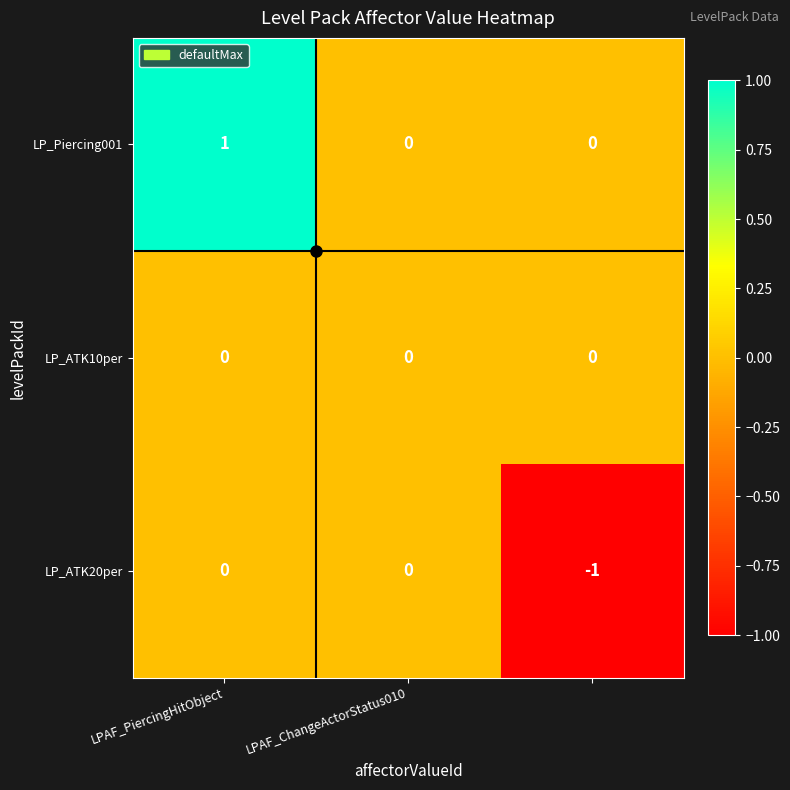

How many LP_ATK20per values are between -1 and 0?

3